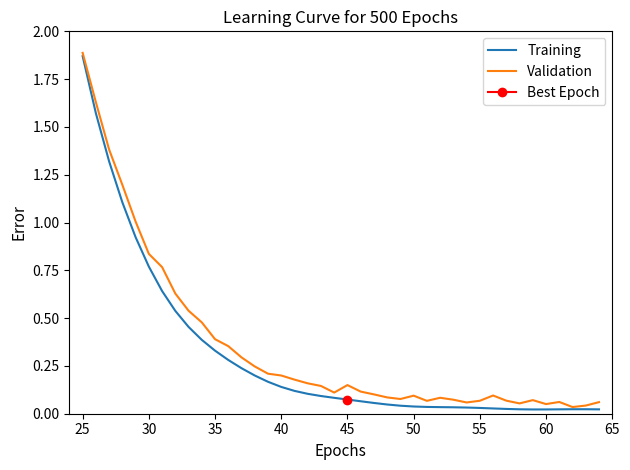

List the series in order of their overall mean, lowest first.

Training, Validation